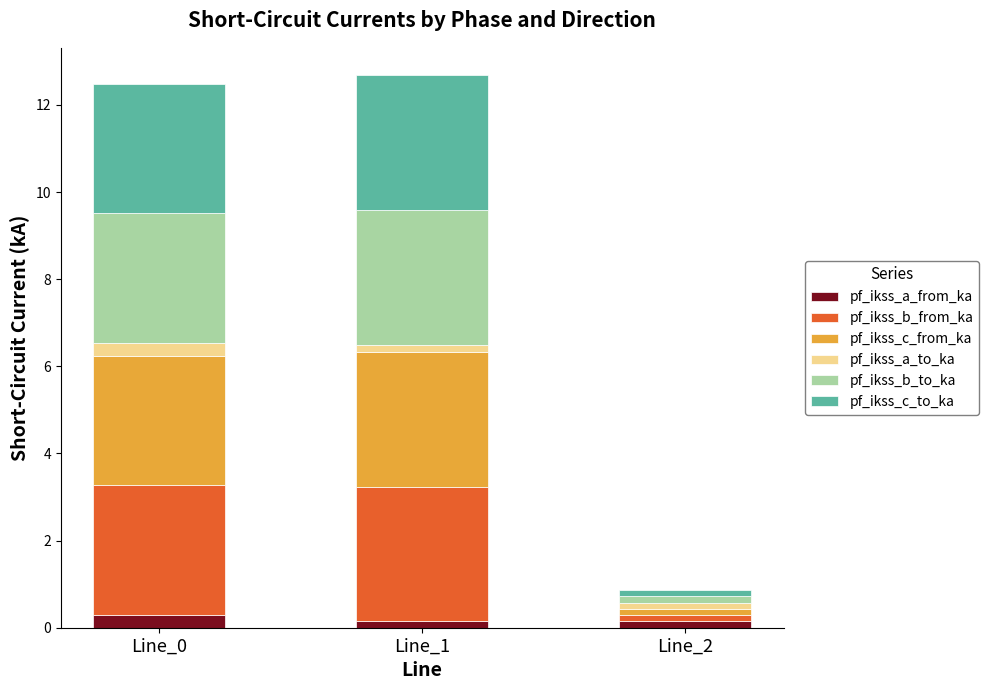

What is the maximum value for pf_ikss_a_from_ka?

0.3